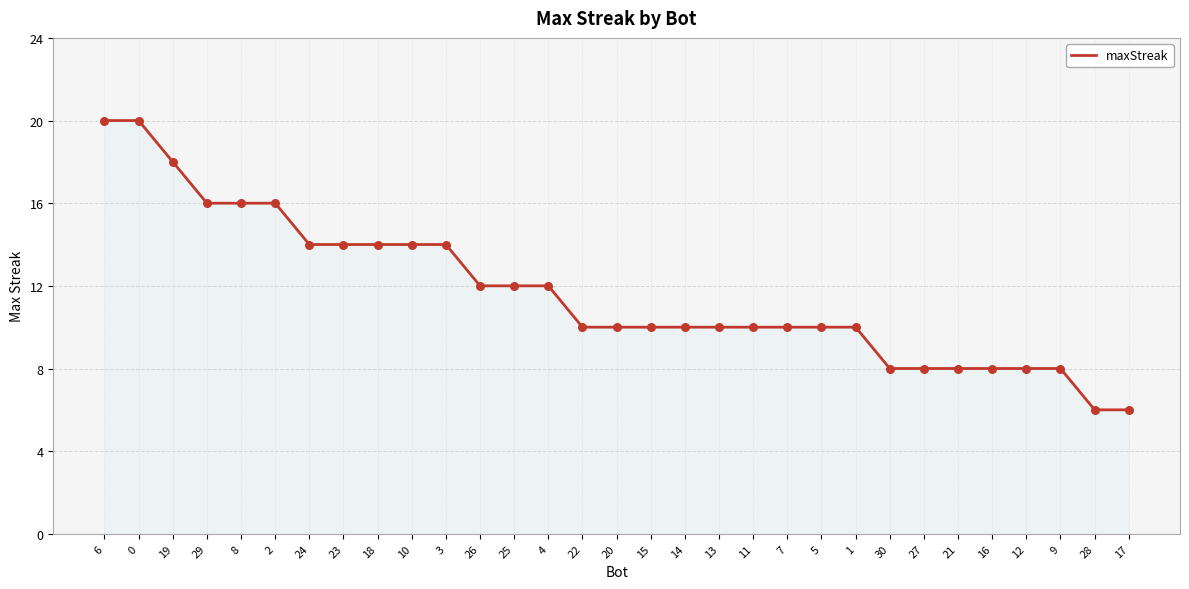

Which has a higher value, 7 or 27?

7